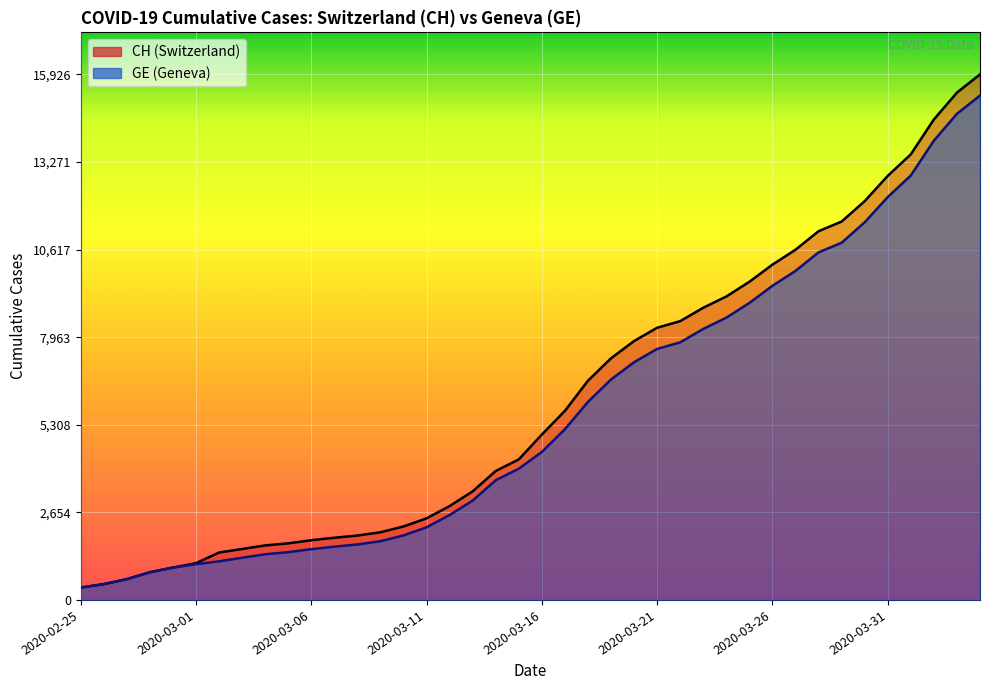

Reading right to left, transcribe all the data shown in this chart.

CH: 15926	15375	14561	13505	12852	12086	11467	11175	10613	10162	9642	9196	8855	8449	8249	7847	7323	6644	5731	5012	4259	3908	3291	2845	2472	2226	2051	1952	1885	1809	1715	1652	1544	1436	1113	981	840	630	479	375
GE: 15284	14733	13919	12863	12210	11444	10825	10533	9971	9520	9000	8554	8213	7807	7607	7205	6681	6002	5174	4485	3978	3627	3010	2574	2201	1955	1780	1681	1614	1538	1447	1384	1278	1171	1083	981	840	630	479	375